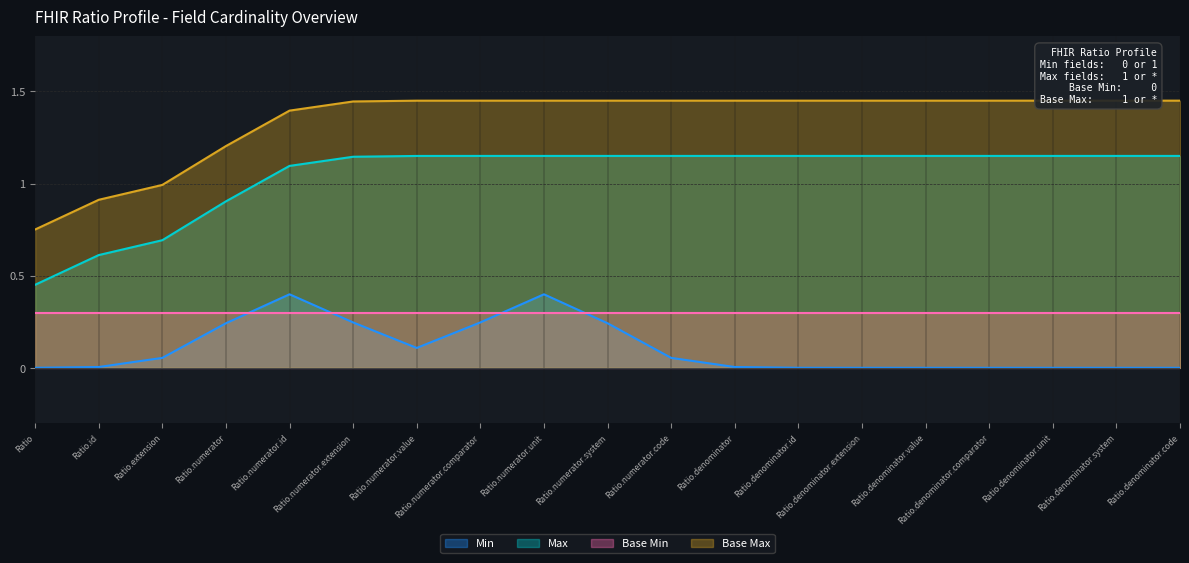

Does the chart have visible grid lines?

Yes